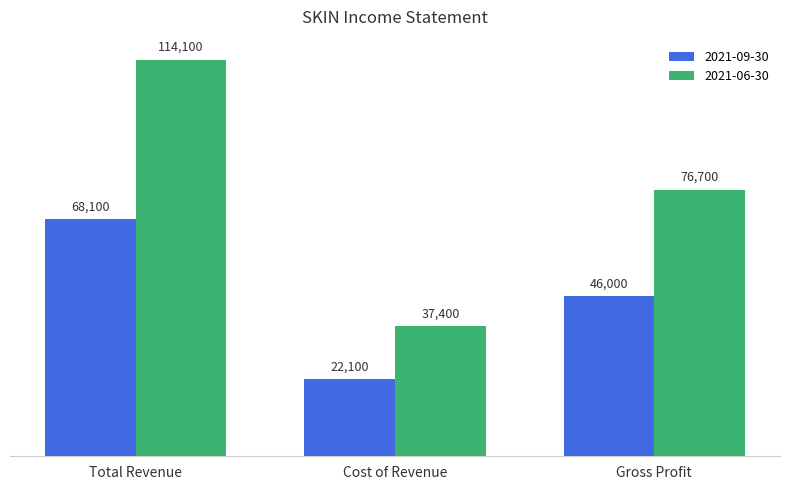

What is the approximate value of 2021-09-30 at Cost of Revenue, to the nearest 50?

22100